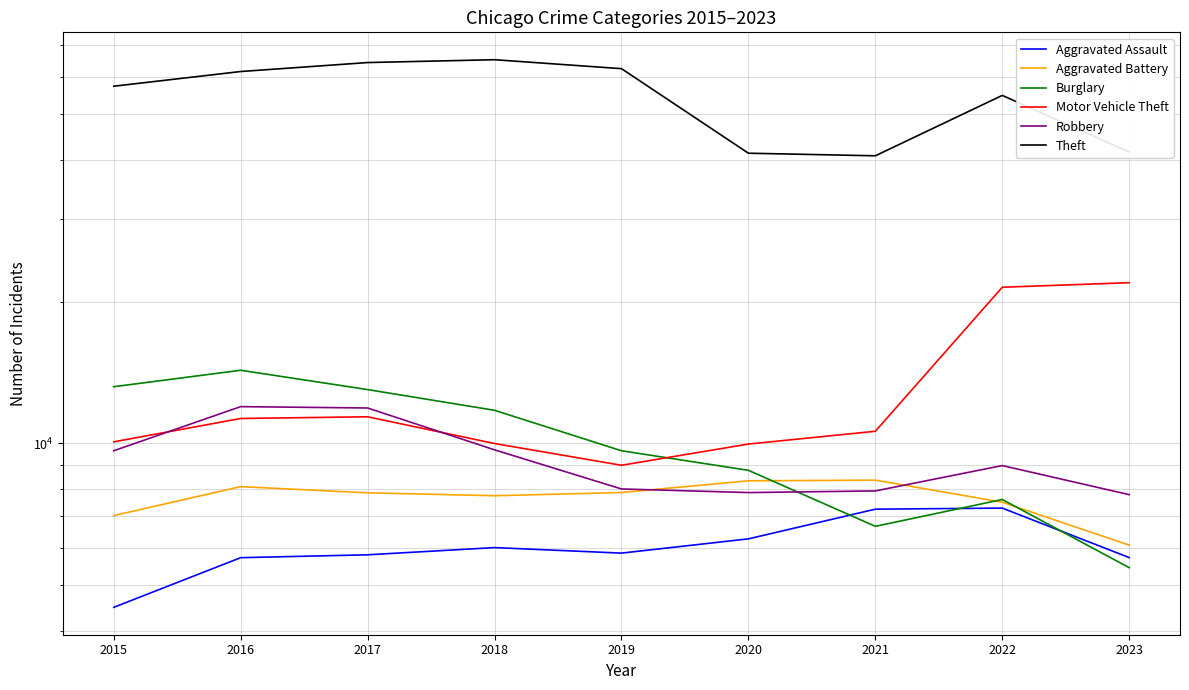

What value does the Burglary series have at 2022, to the nearest 100?

7600